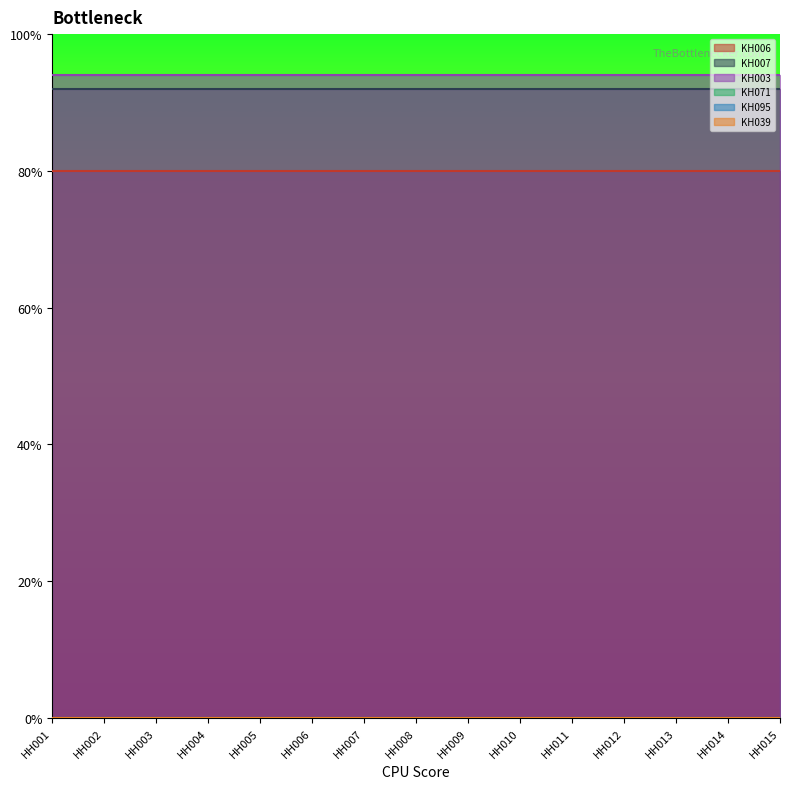

Which category has the lowest value in the KH006 series?

HH001